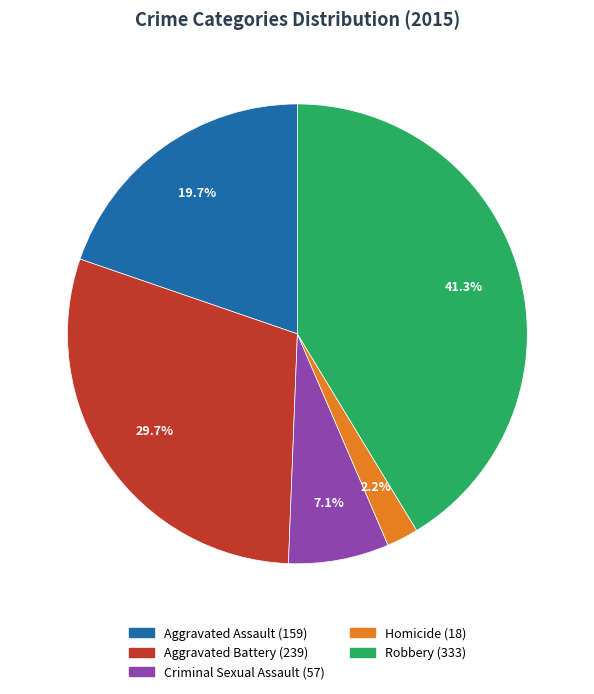

How many slices are in this pie chart?

5